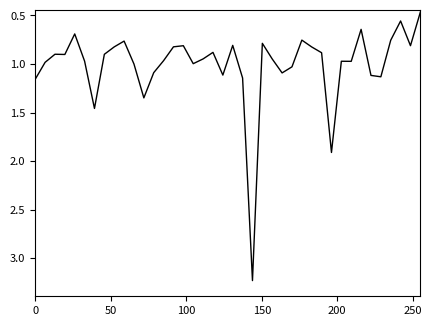

What is the difference between the maximum and minimum values?

2.8